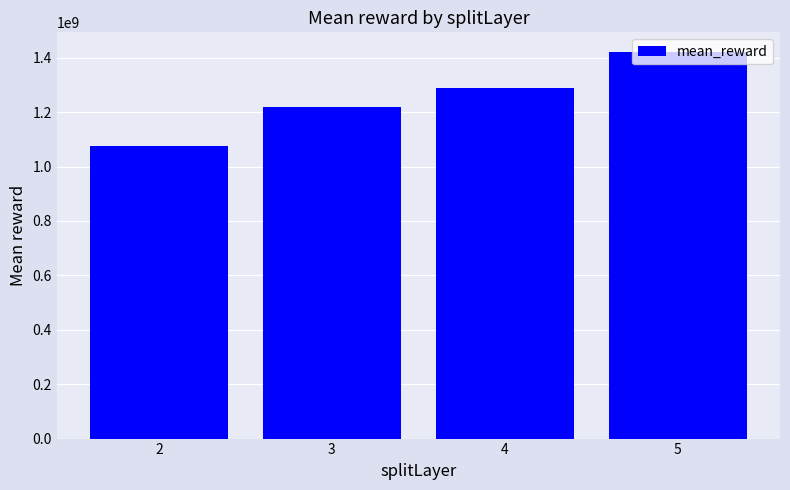

The value at 3 is 756947838.3. True or false?

False